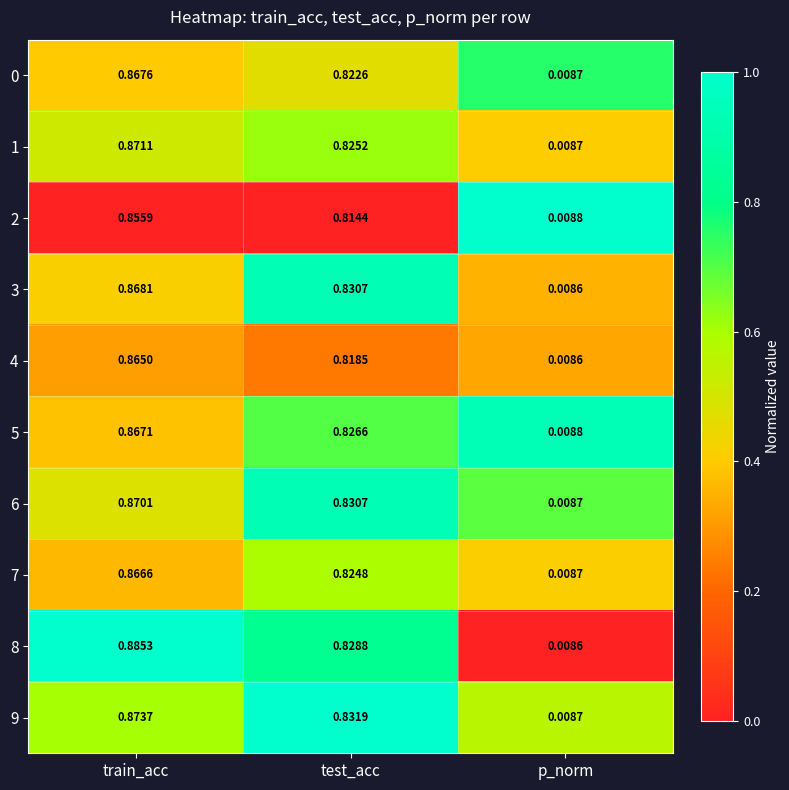

At which category does the chart reach its peak across all series?

train_acc